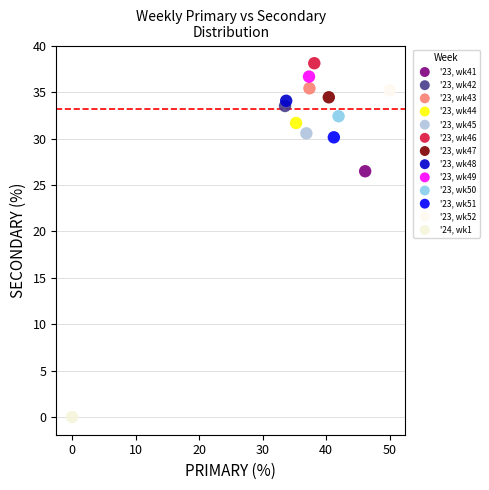

Which series reaches the minimum Y coordinate?

'24, wk1